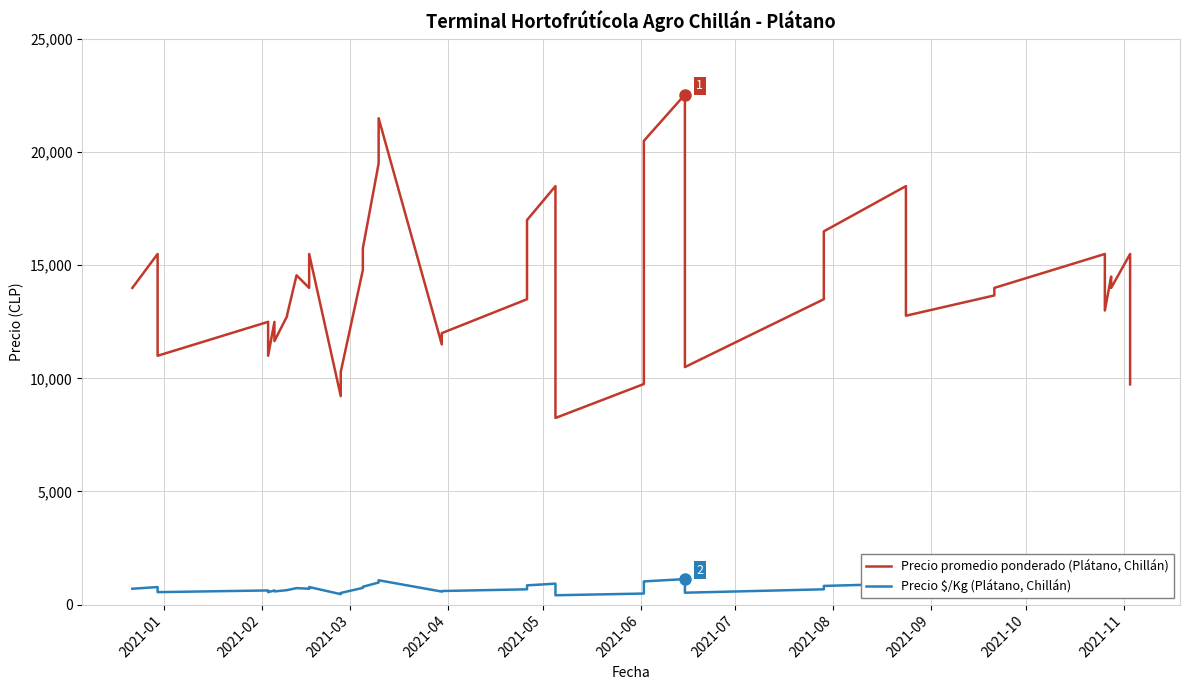

What are all the series names shown in the legend?

Precio promedio ponderado (Plátano, Chillán), Precio $/Kg (Plátano, Chillán)